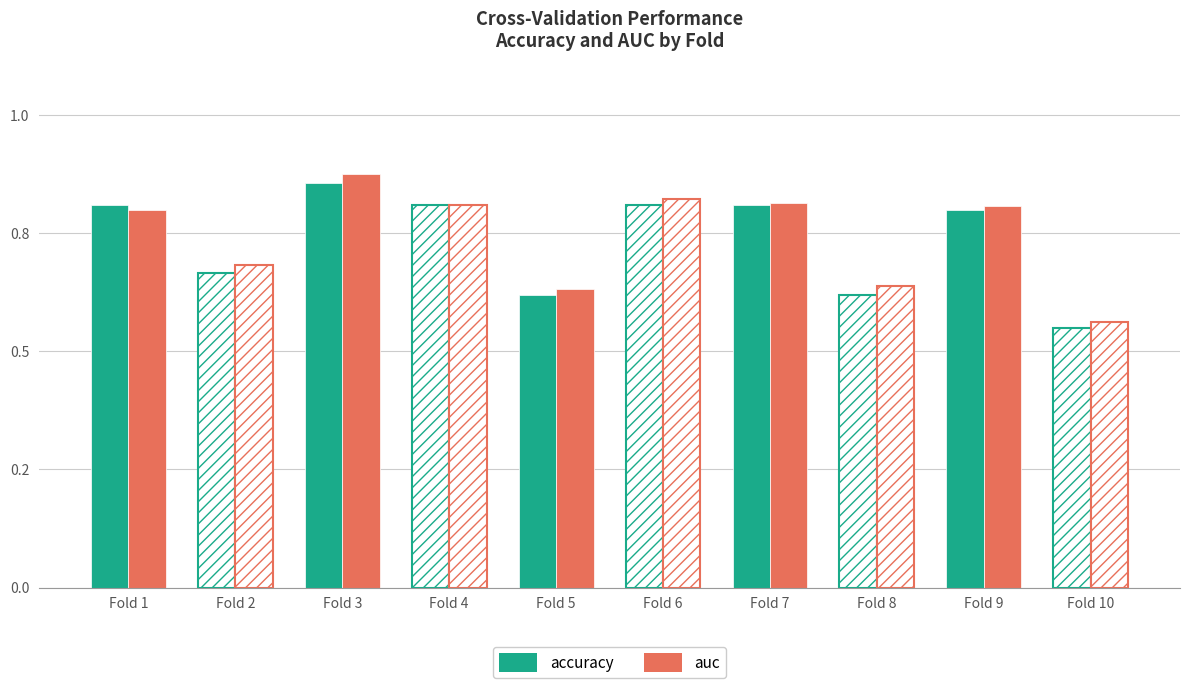

Reading left to right, transcribe all the data shown in this chart.

accuracy: Fold 1=0.8	Fold 2=0.7	Fold 3=0.9	Fold 4=0.8	Fold 5=0.6	Fold 6=0.8	Fold 7=0.8	Fold 8=0.6	Fold 9=0.8	Fold 10=0.6
auc: Fold 1=0.8	Fold 2=0.7	Fold 3=0.9	Fold 4=0.8	Fold 5=0.6	Fold 6=0.8	Fold 7=0.8	Fold 8=0.6	Fold 9=0.8	Fold 10=0.6